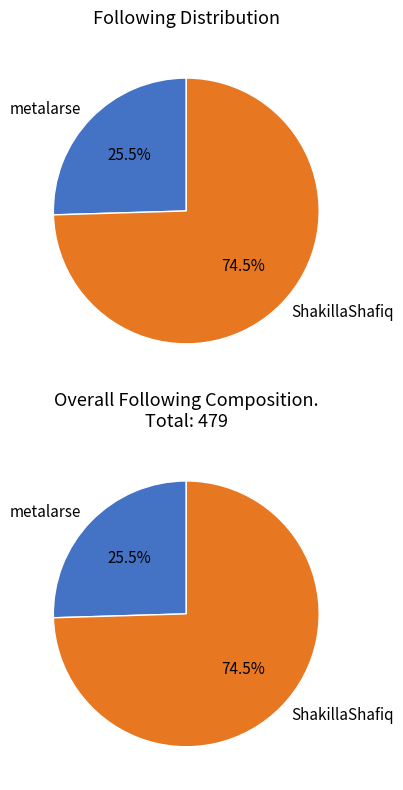

What is the change in value from metalarse to ShakillaShafiq?

+235